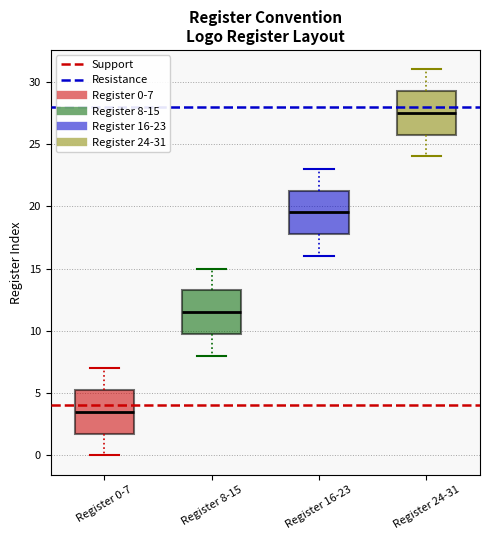

Reading left to right, read every box against the y-axis: the position of its median line, the range the box covers, and the ends of its whiskers. The values are not printed on the chart, so give them approximately, as read against the axis.

Register 0-7: median 3.5, box 2.0 to 5.5, whiskers 0.0 to 7.0
Register 8-15: median 11.5, box 10.0 to 13.5, whiskers 8.0 to 15.0
Register 16-23: median 19.5, box 18.0 to 21.5, whiskers 16.0 to 23.0
Register 24-31: median 27.5, box 26.0 to 29.5, whiskers 24.0 to 31.0